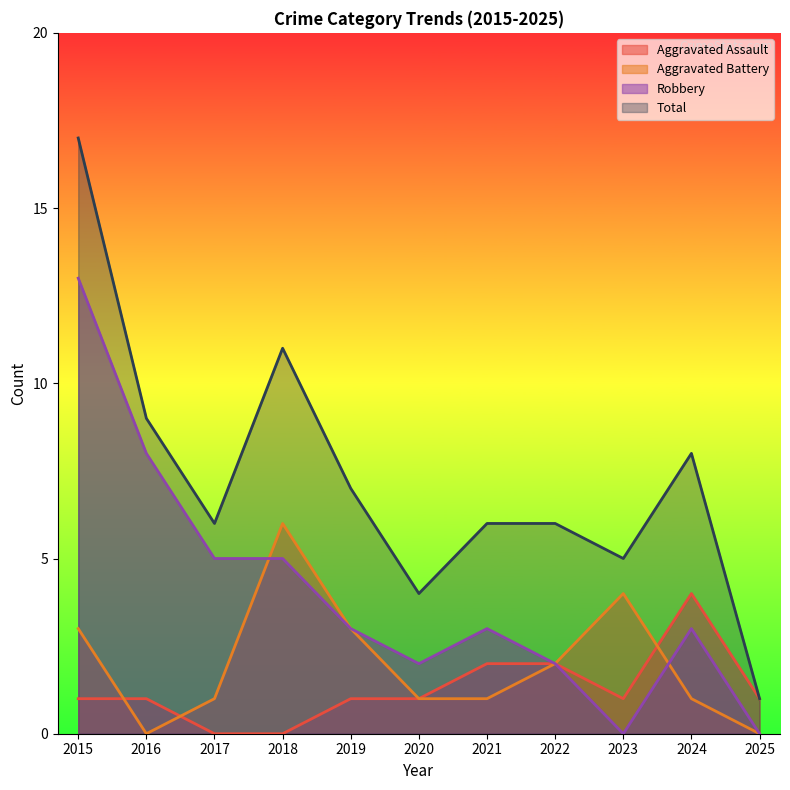

Reading left to right, what are all the values shown in this chart?

Aggravated Assault: 1	1	0	0	1	1	2	2	1	4	1
Aggravated Battery: 3	0	1	6	3	1	1	2	4	1	0
Robbery: 13	8	5	5	3	2	3	2	0	3	0
Total: 17	9	6	11	7	4	6	6	5	8	1